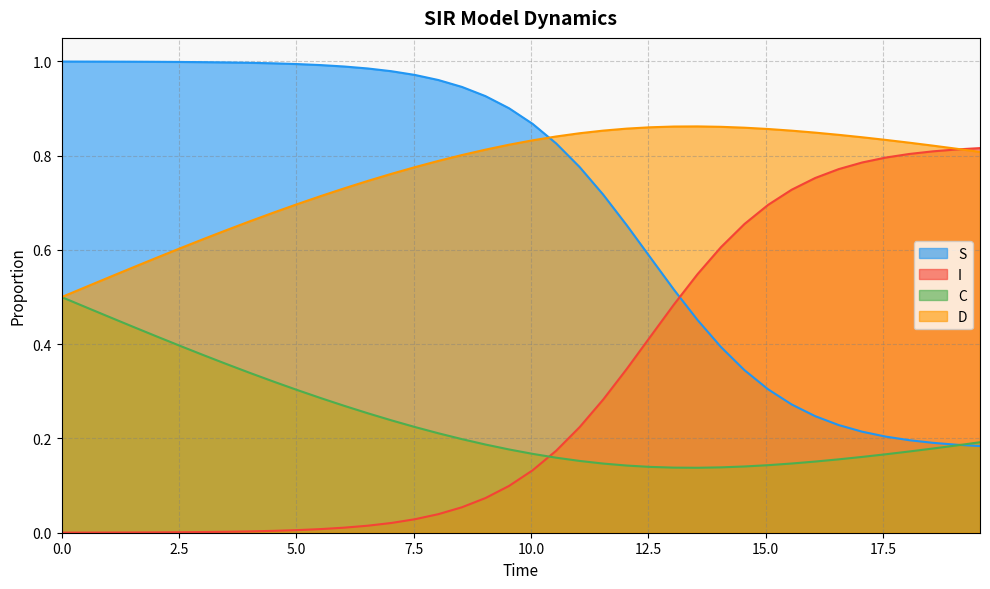

How many interior local valleys does the C series have?

1